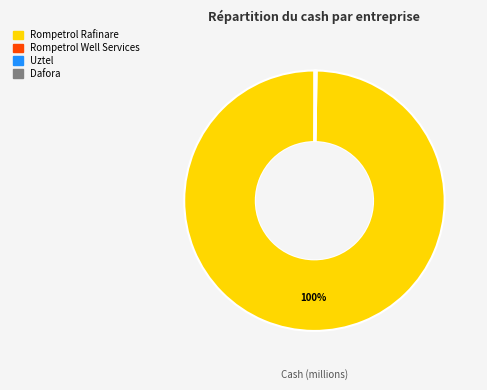

To the nearest percent, what percentage of the pie is Rompetrol Rafinare?

100%